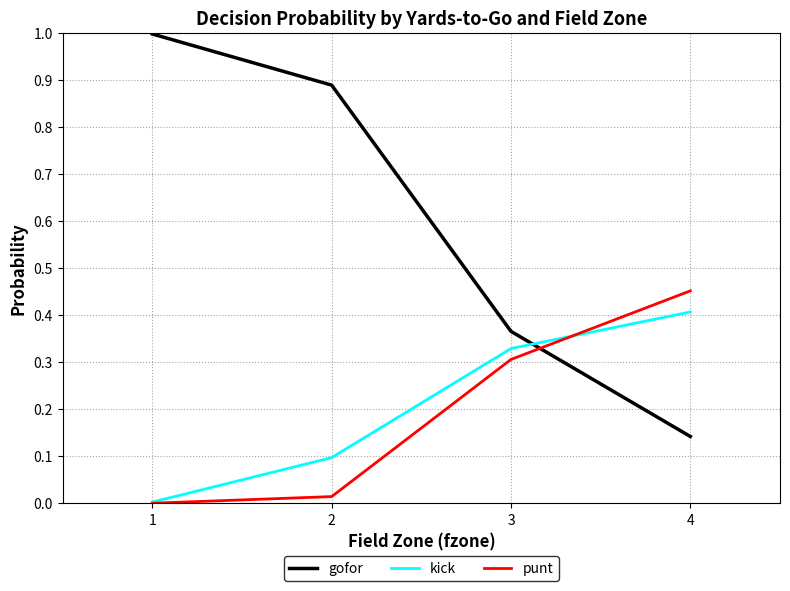

Which series has the largest total across all categories?

gofor